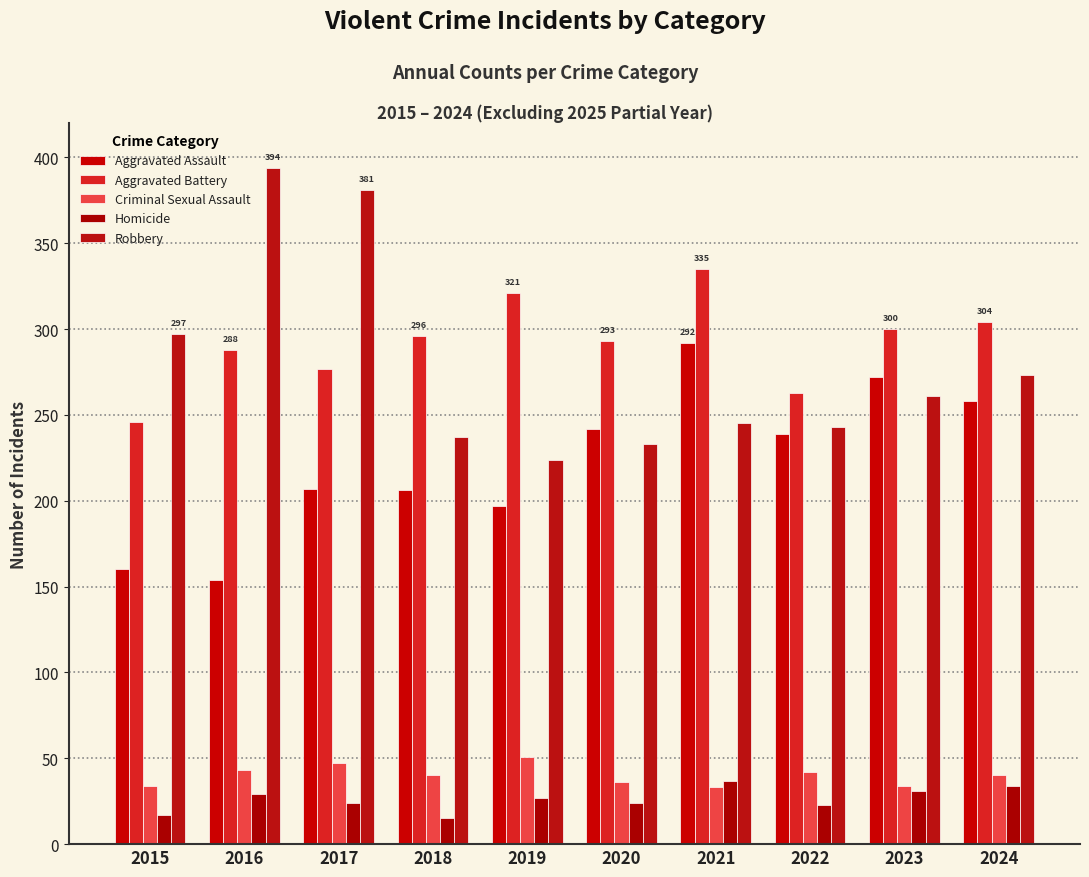

What is the approximate value of Criminal Sexual Assault at 2017, to the nearest 10?

50